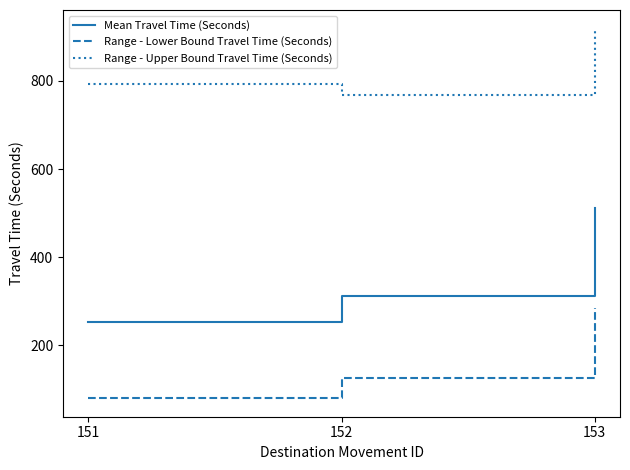

What is the difference between the maximum and second lowest values in the Range - Upper Bound Travel Time (Seconds) series?

127